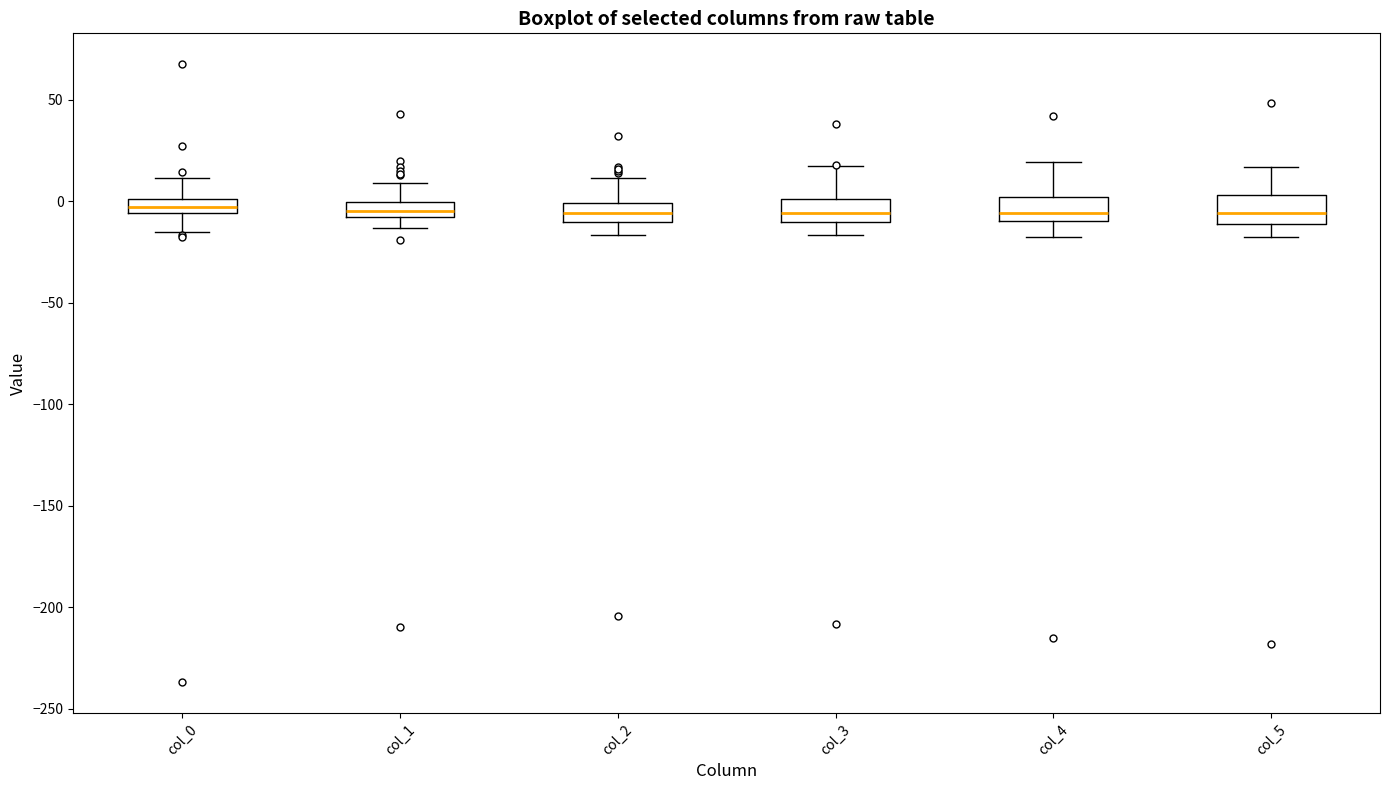

Where is the lower edge of the box for col_4 on the y-axis? The values are not printed on the chart, so give them approximately, as read against the axis.

-10